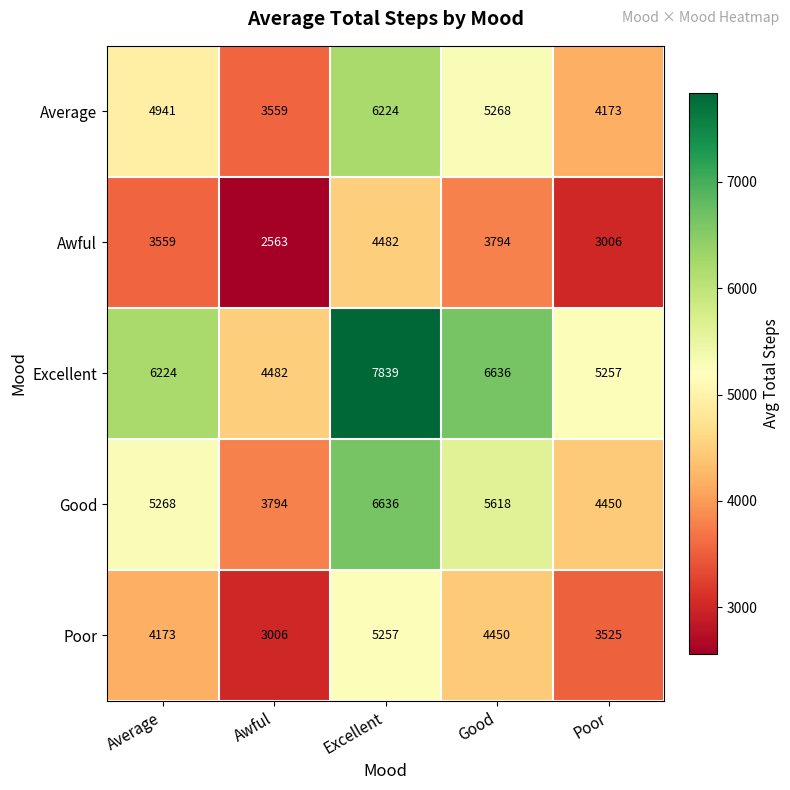

What is the difference between the Awful values at Good and Excellent?

688